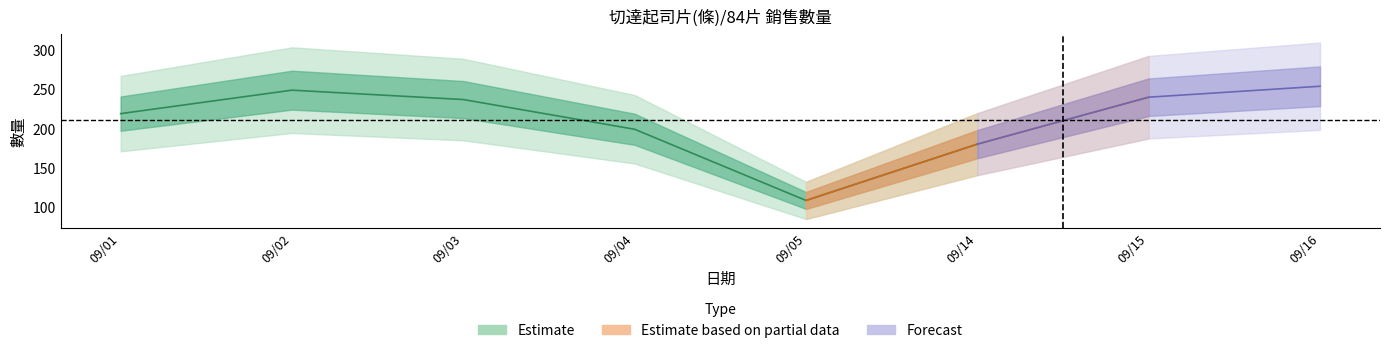

How many data points are above 237?

3